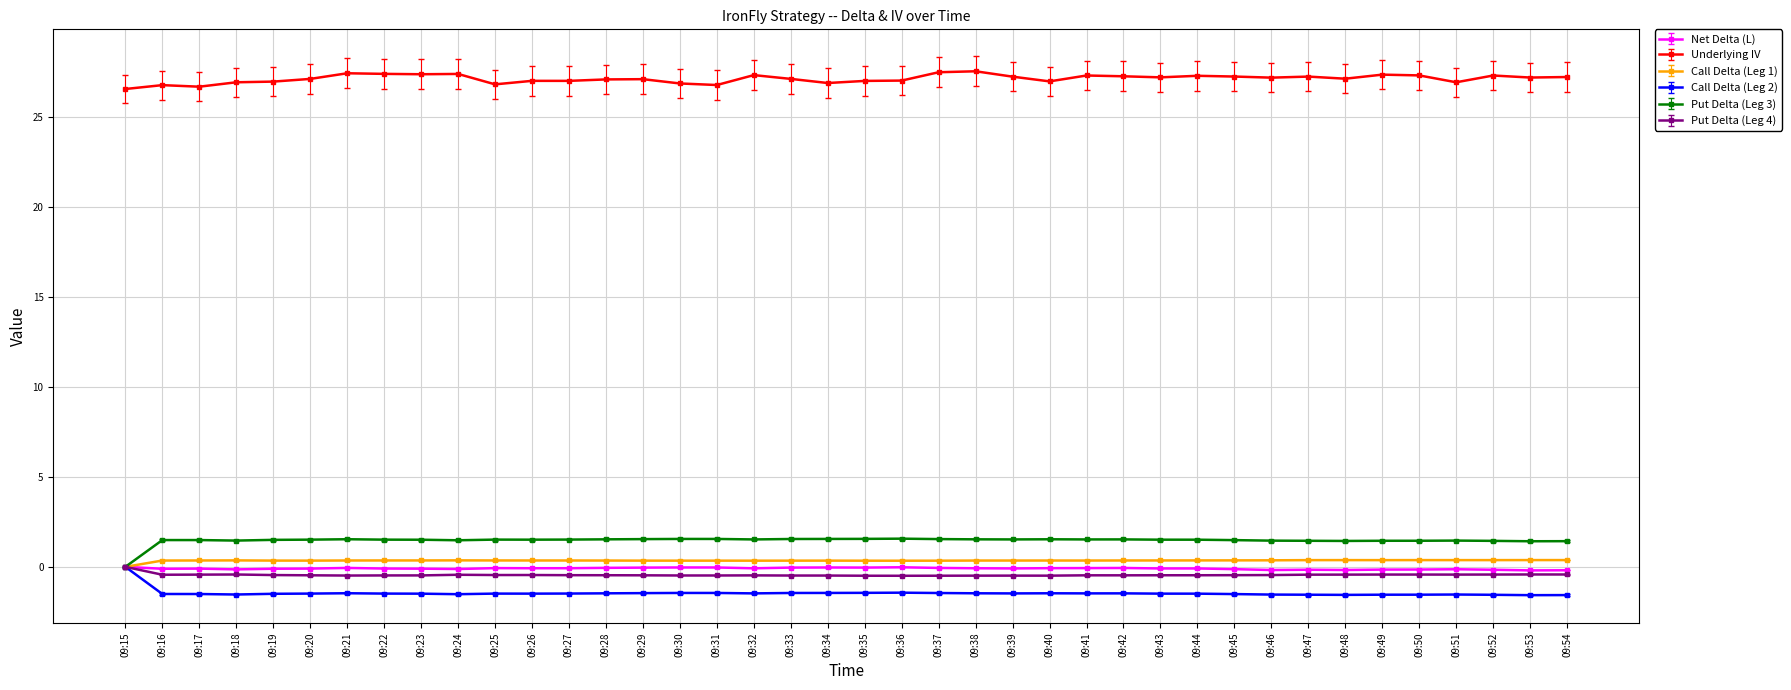

Which series has the largest total across all categories?

Underlying IV